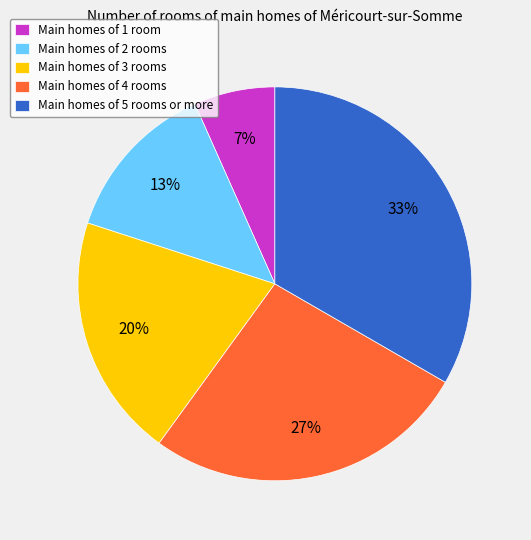

What is the largest slice in the pie chart?

Main homes of 5 rooms or more